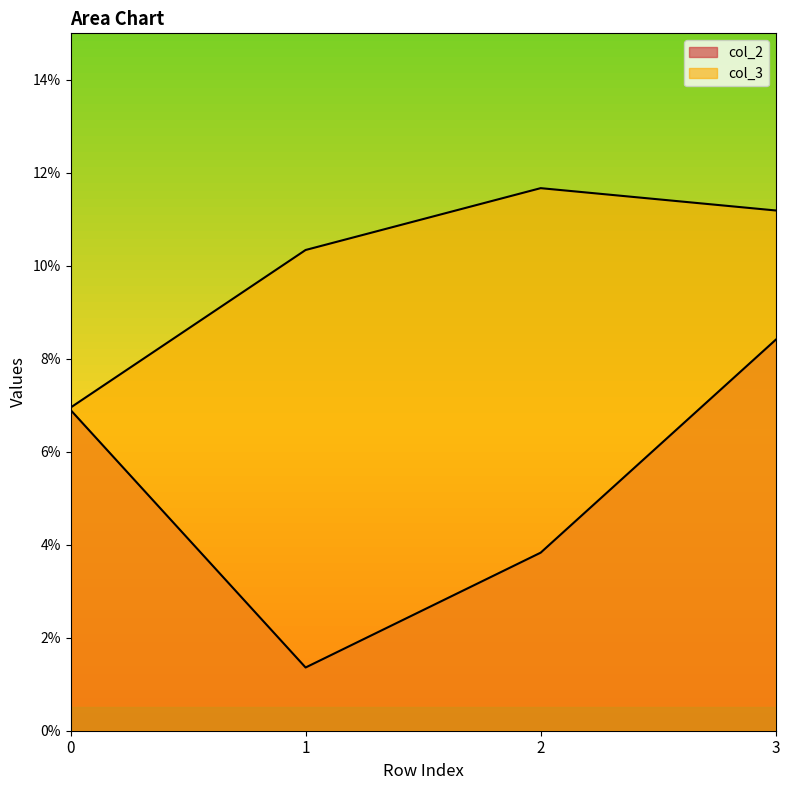

The col_2 series shows 2.3 at 1. True or false?

False